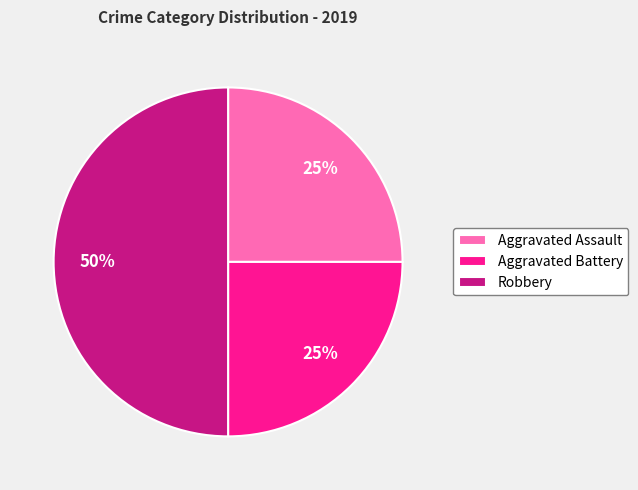

To the nearest percent, what is the average slice percentage?

33%